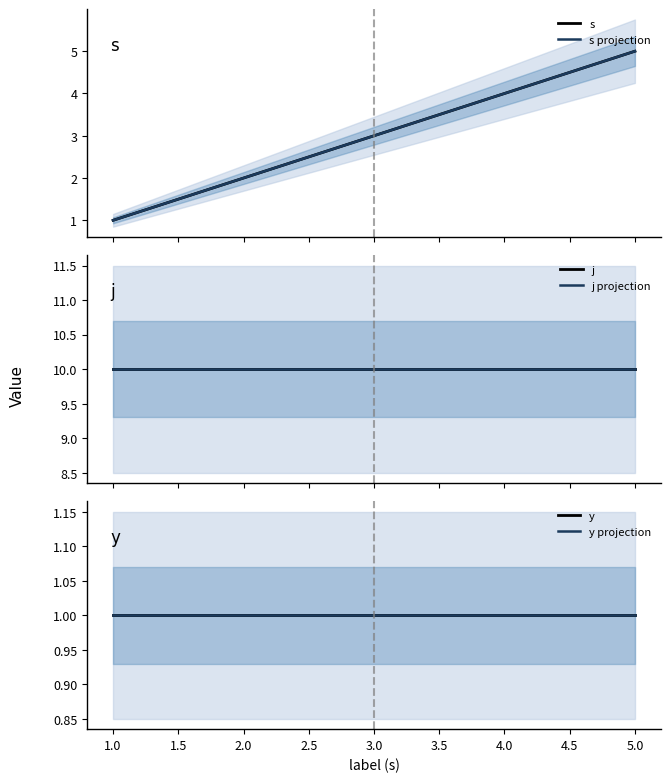

Reading right to left, what are all the values shown in this chart?

s: 5	4	3	2	1
s projection: 5	4	3	2	1
j: 10	10	10	10	10
j projection: 10	10	10	10	10
y: 1	1	1	1	1
y projection: 1	1	1	1	1